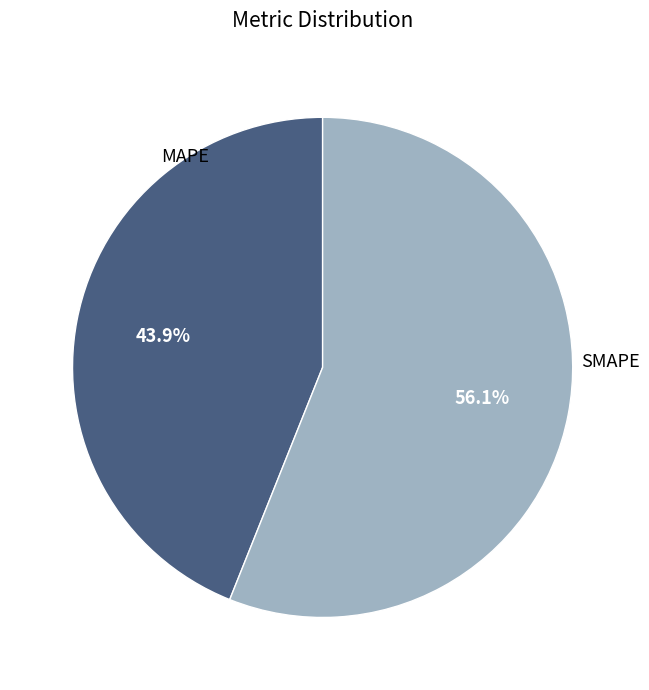

Is there any slice that represents more than half of the pie?

Yes